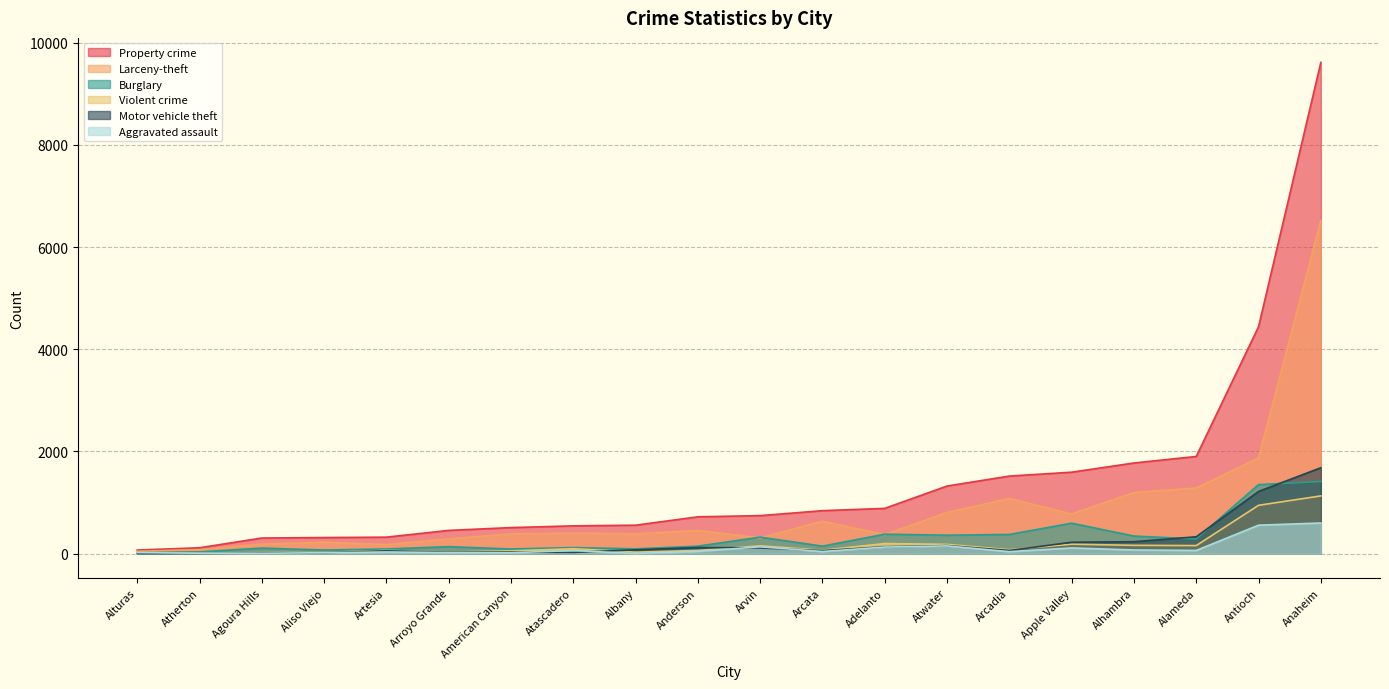

How many lines are shown in the chart?

6